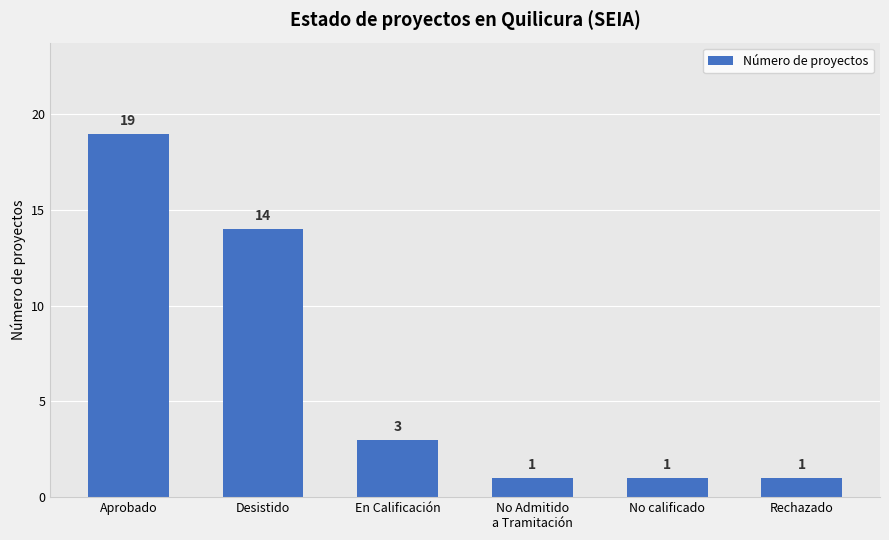

What is the greatest value displayed?

19